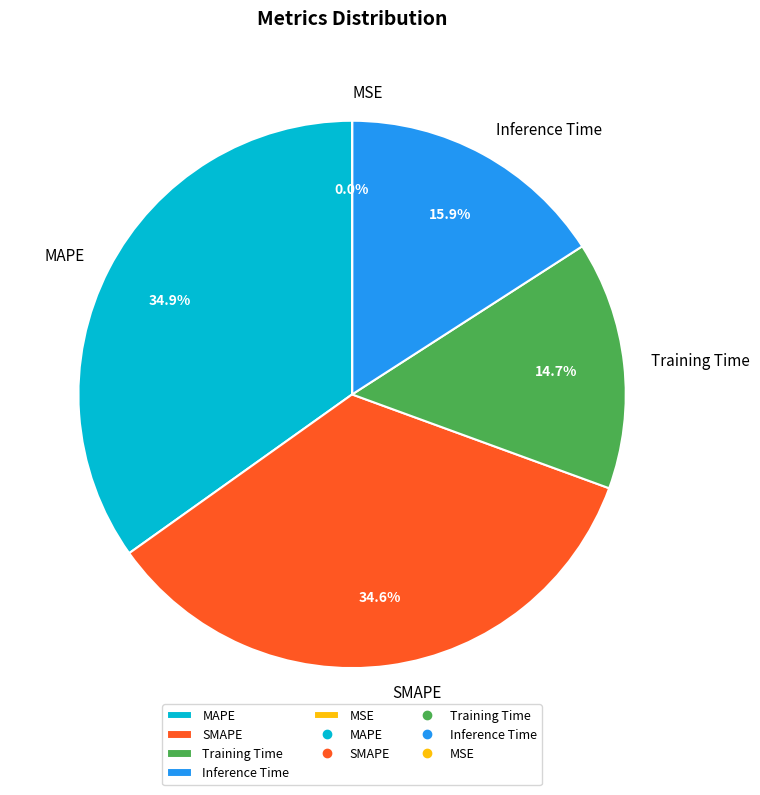

Between Inference Time and SMAPE, which is larger?

SMAPE